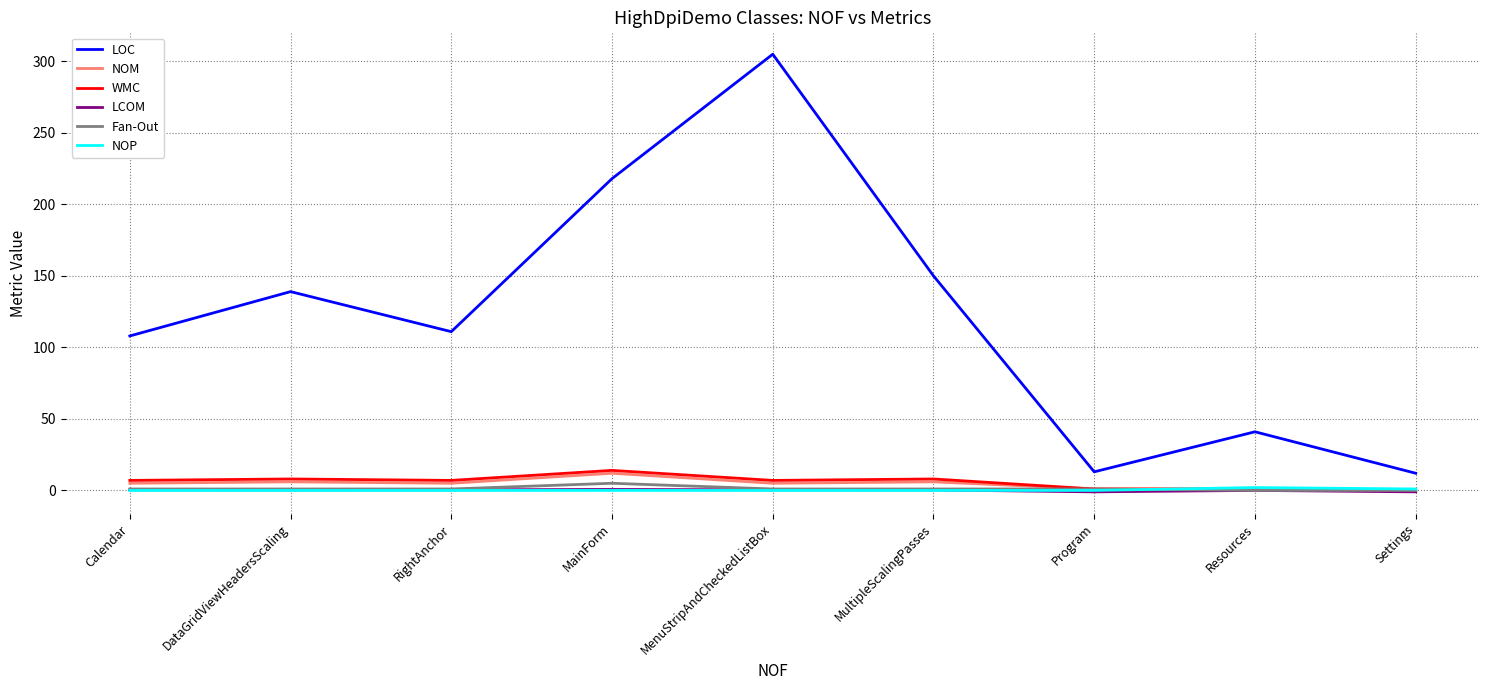

What is the difference between the highest and lowest values at MainForm?

218.0